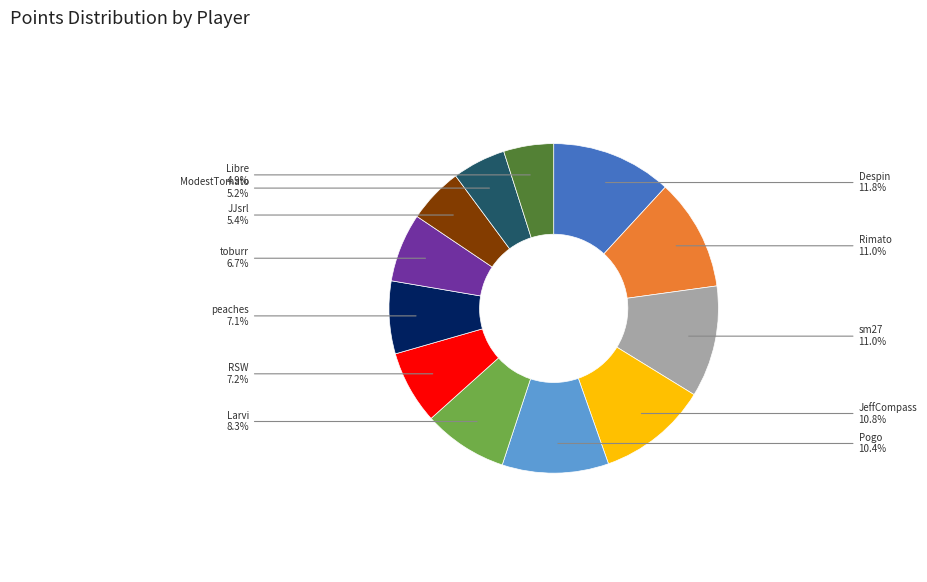

To the nearest percent, what is the difference between the largest and smallest slice percentages?

7%